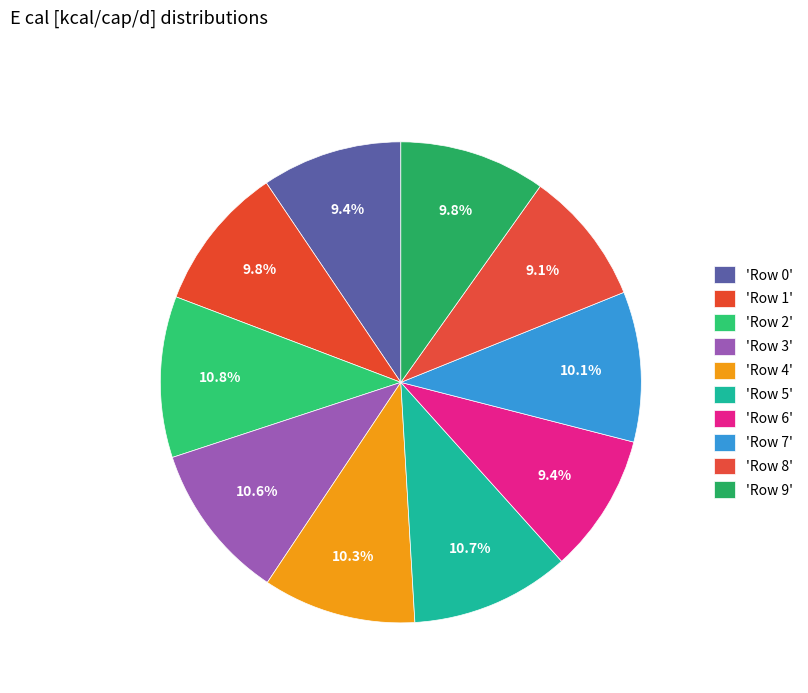

Count the number of slices in the pie.

10